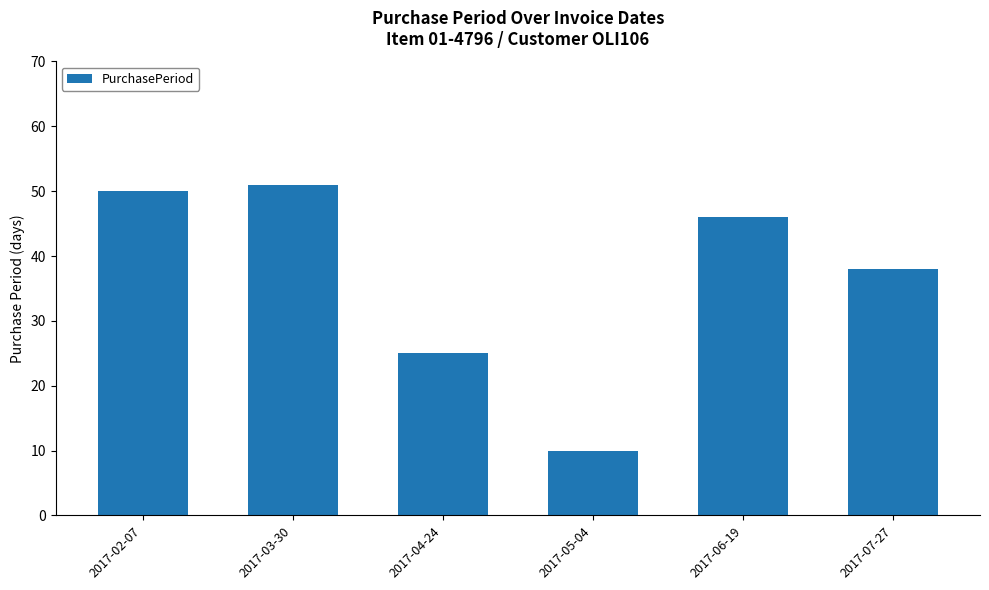

Is it true that the value at 2017-02-07 is 50?

True